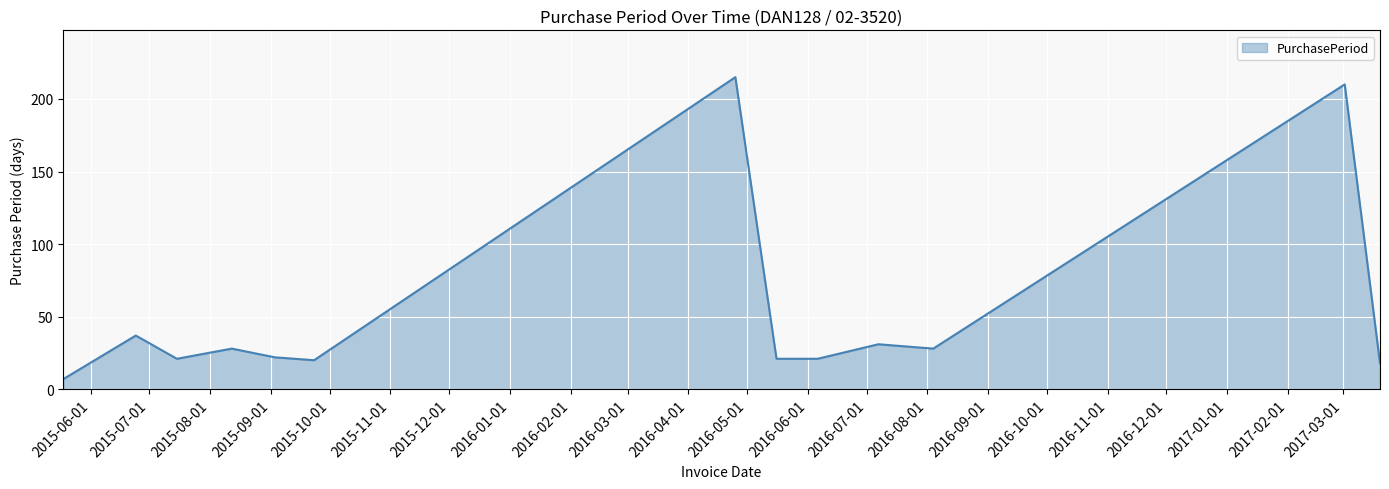

What is the minimum value shown in the chart?

7